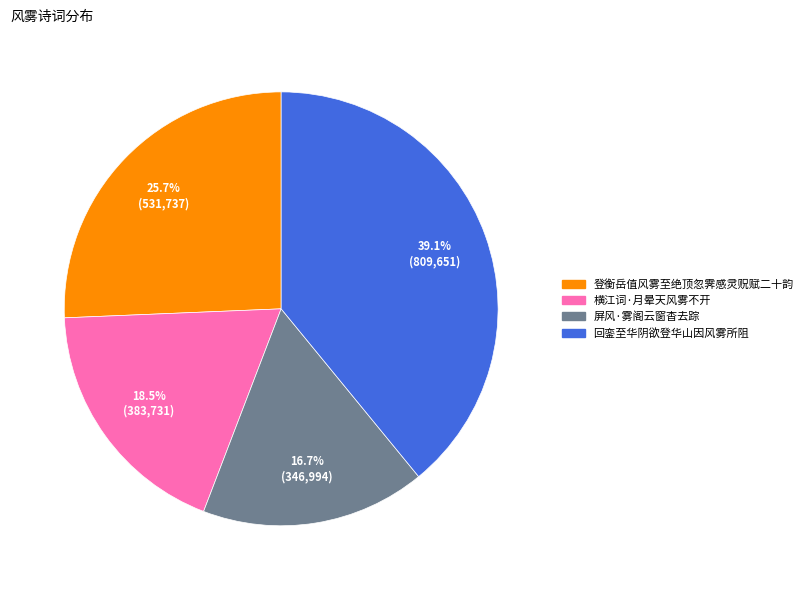

How much of the chart is everything except 登衡岳值风雾至绝顶忽霁感灵贶赋二十韵?

74.3%